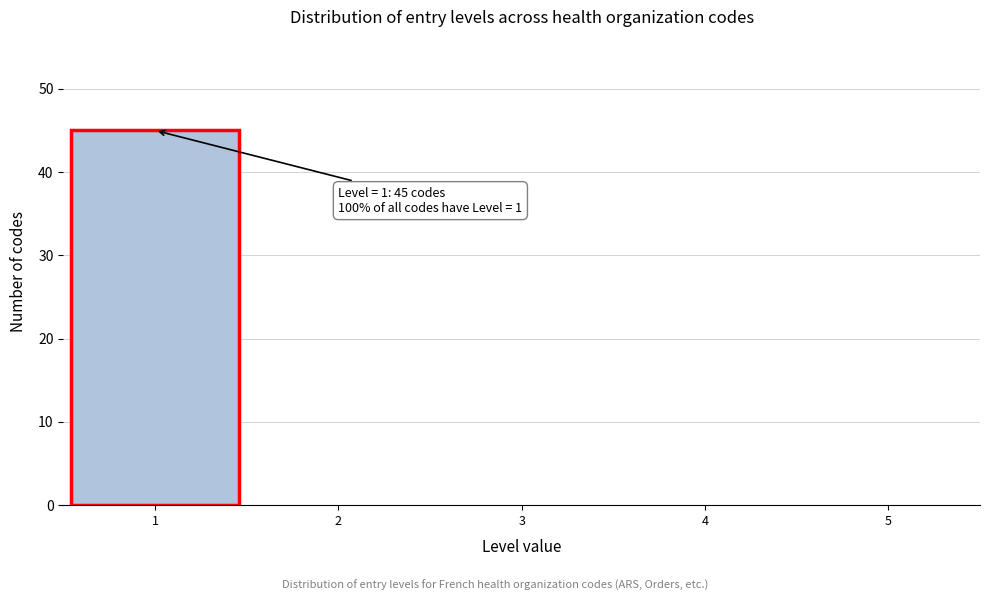

Which range on the x-axis has the tallest bar?

0.5 to 1.5